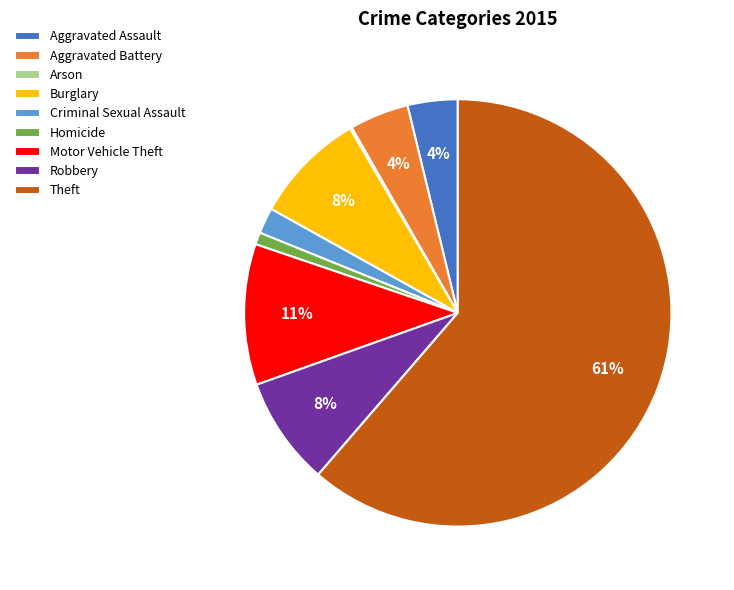

Which slice is the largest?

Theft